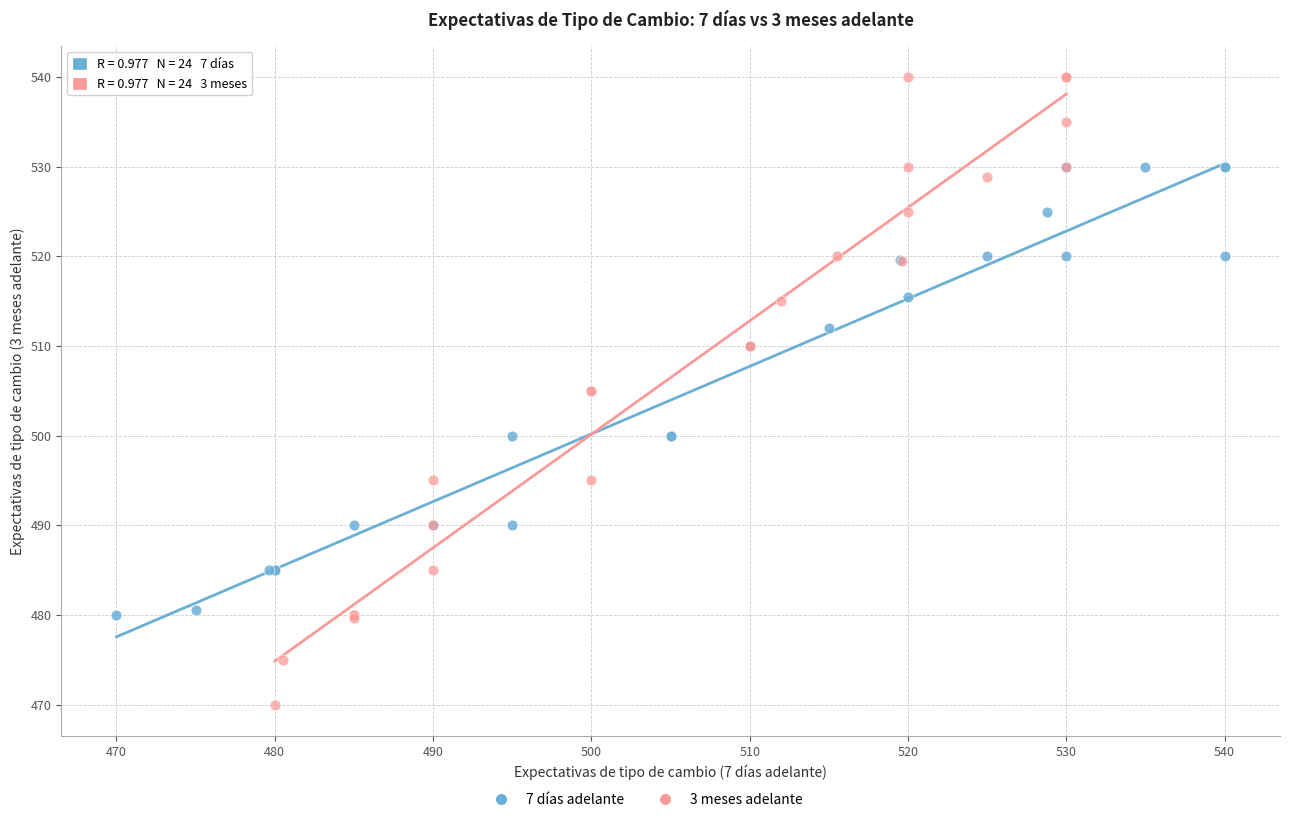

Which series has the largest Y range (max minus min)?

3 meses adelante